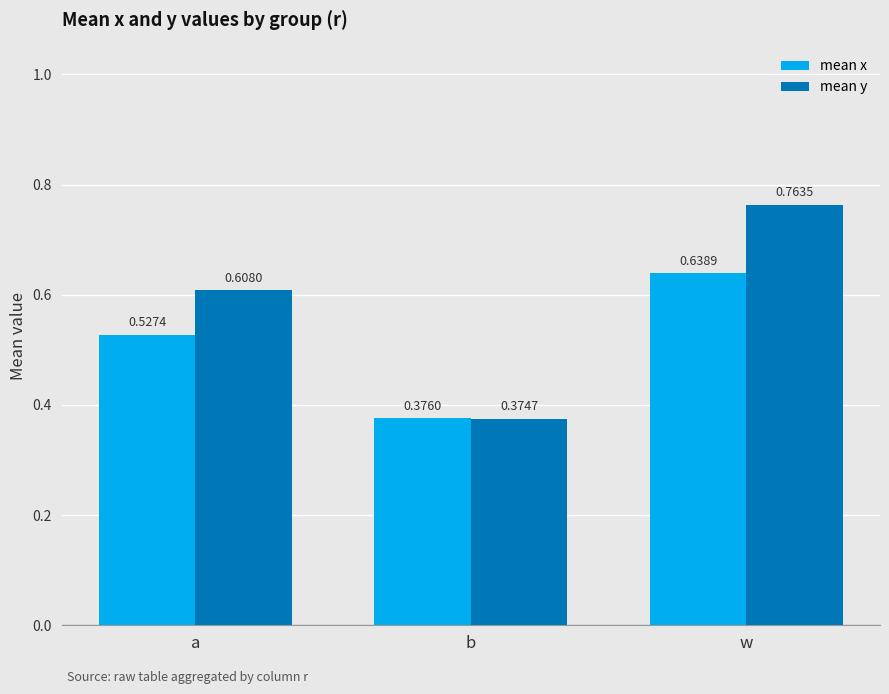

At which label is mean y closest to 0?

b